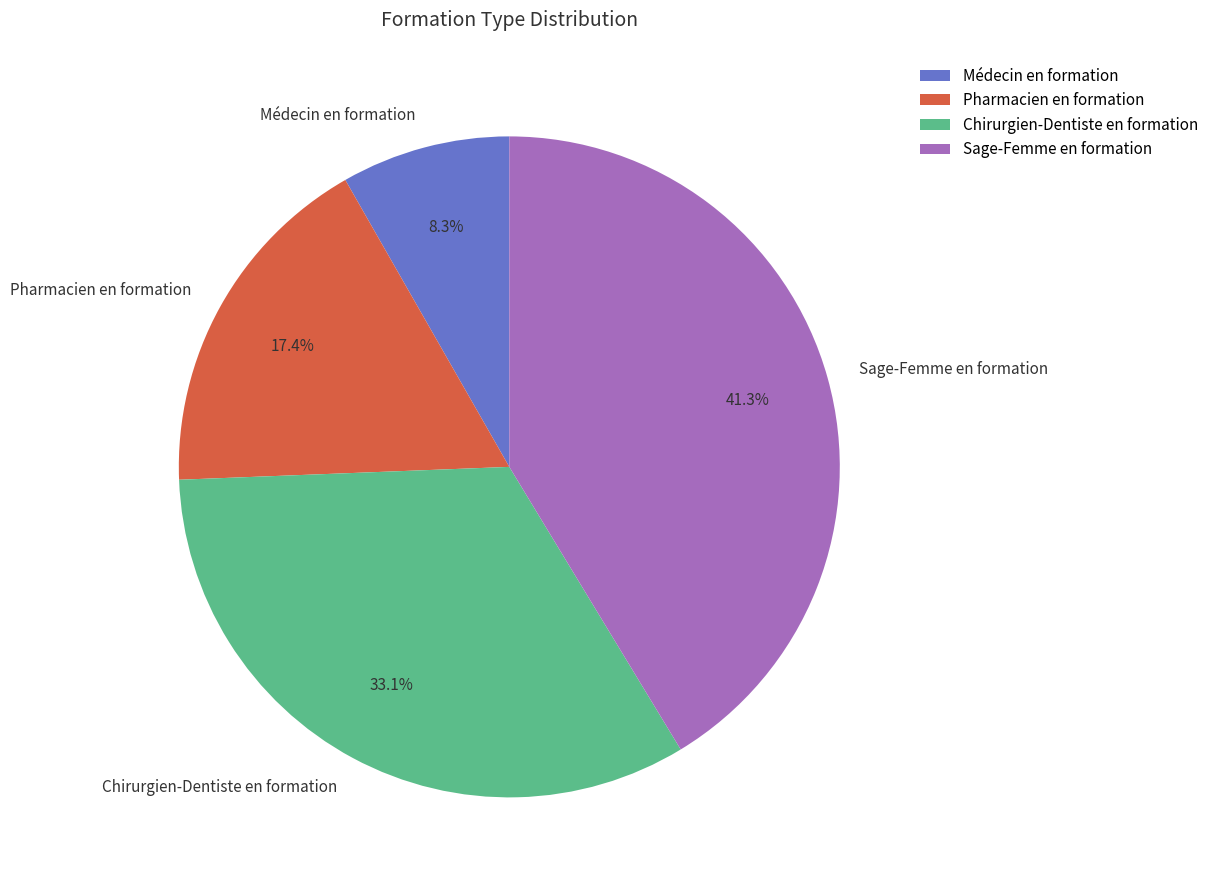

Between Chirurgien-Dentiste en formation and Pharmacien en formation, which is larger?

Chirurgien-Dentiste en formation